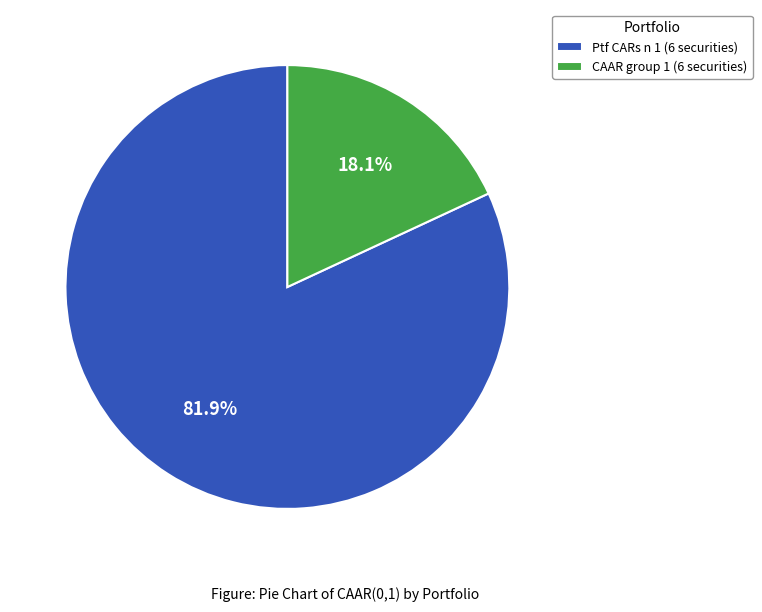

Which has a higher value, Ptf CARs n 1 (6 securities) or CAAR group 1 (6 securities)?

Ptf CARs n 1 (6 securities)